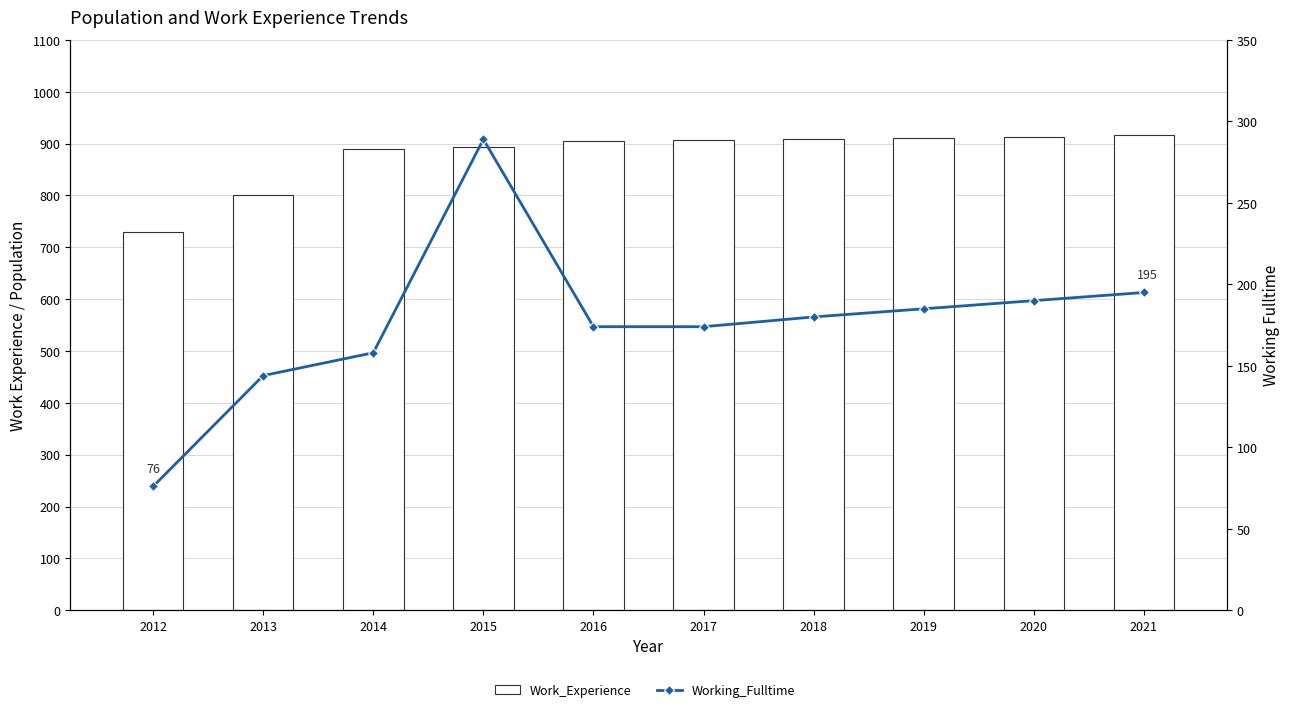

At which label does Work_Experience reach its peak?

2021